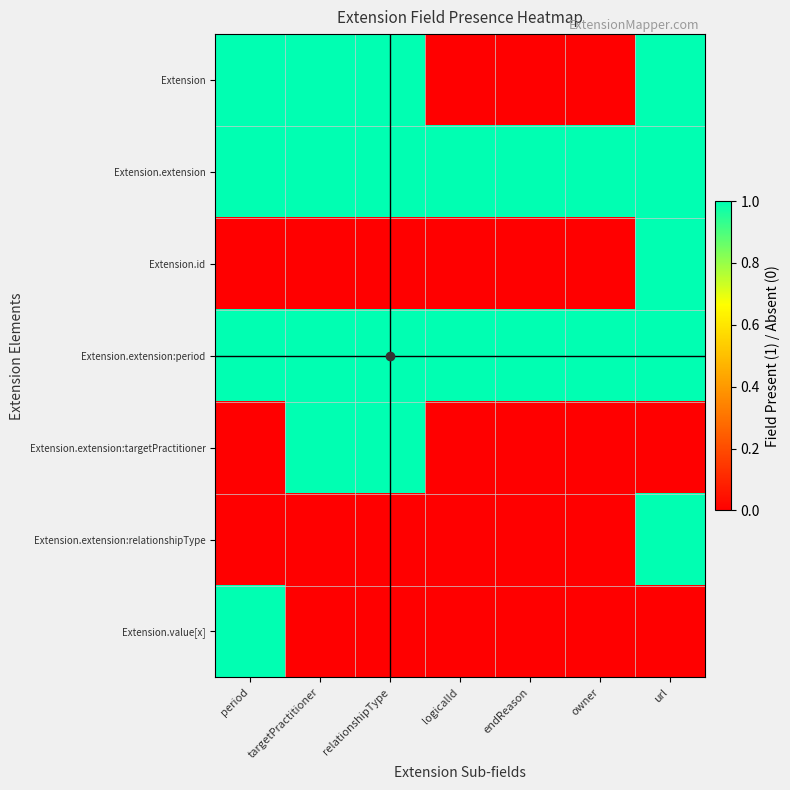

At which category is the sum across all series the highest?

url